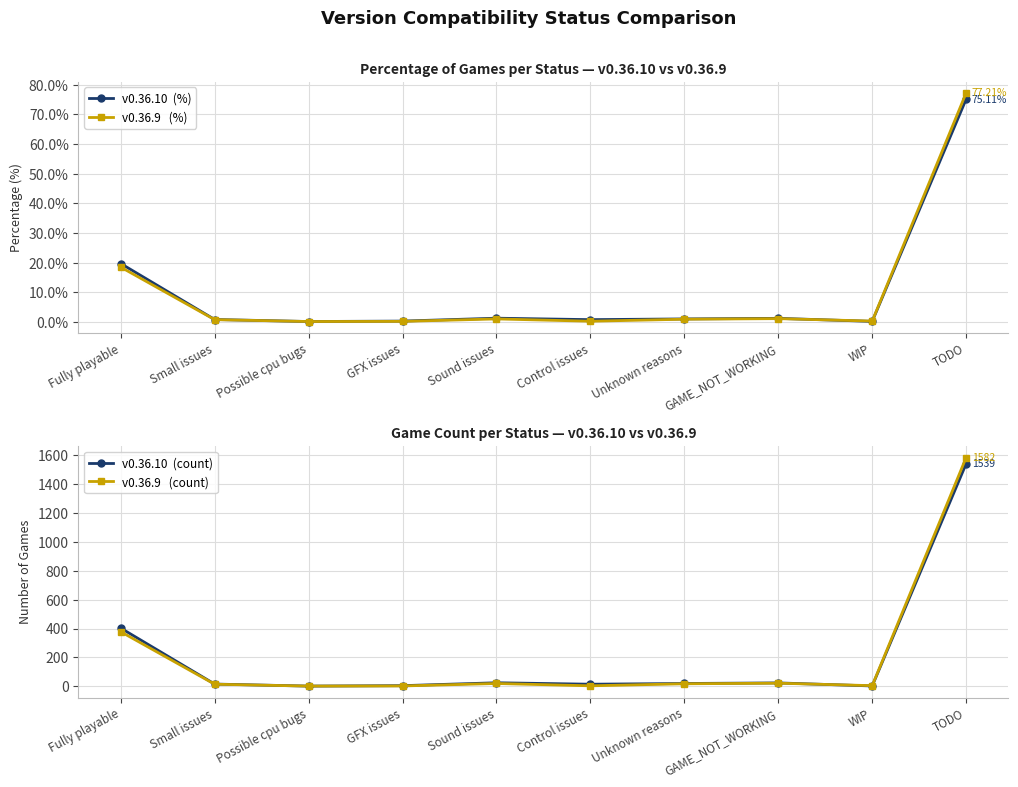

What position from the left is Unknown reasons?

7